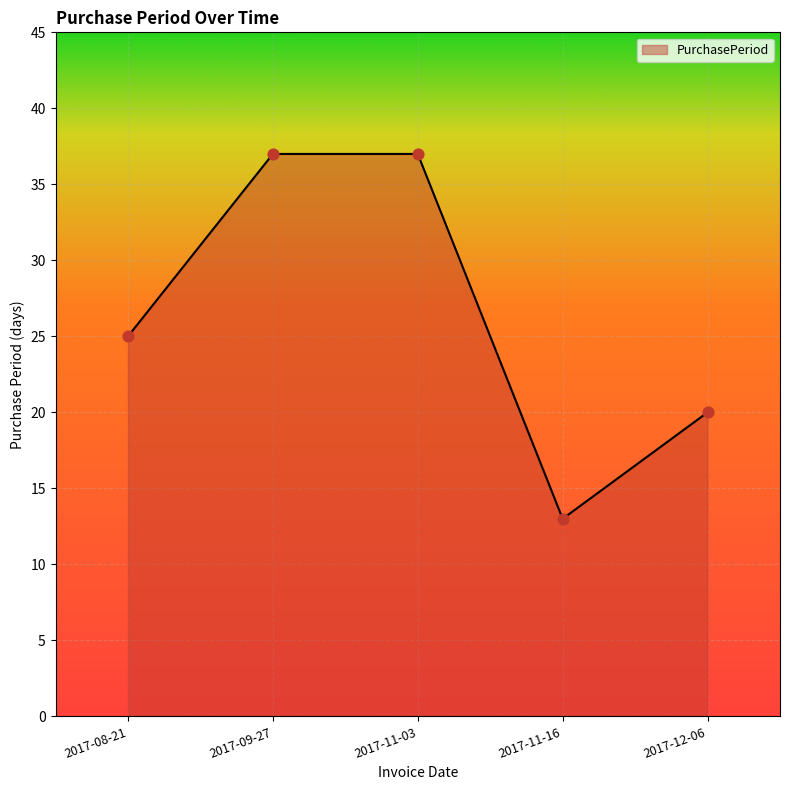

Between 2017-08-21 and 2017-11-16, which is larger?

2017-08-21